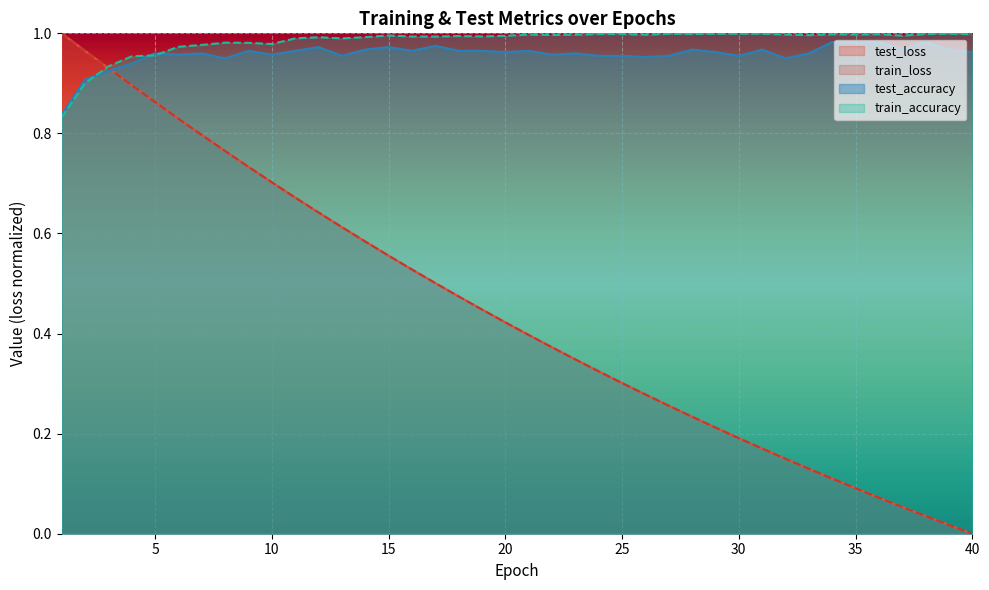

At which category is the sum across all series the highest?

2